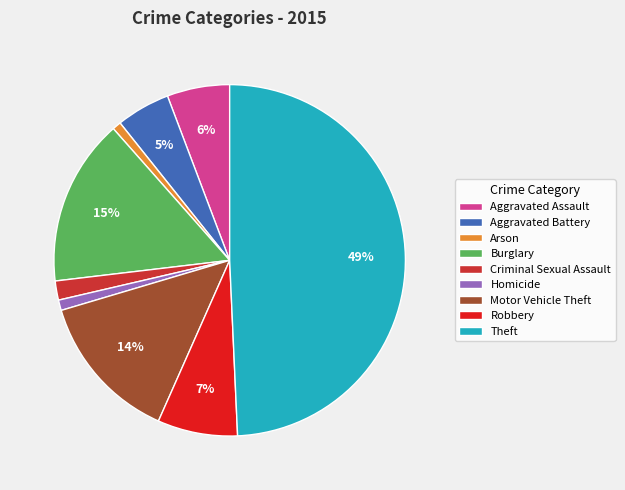

Does Robbery account for over 50% of the chart?

No